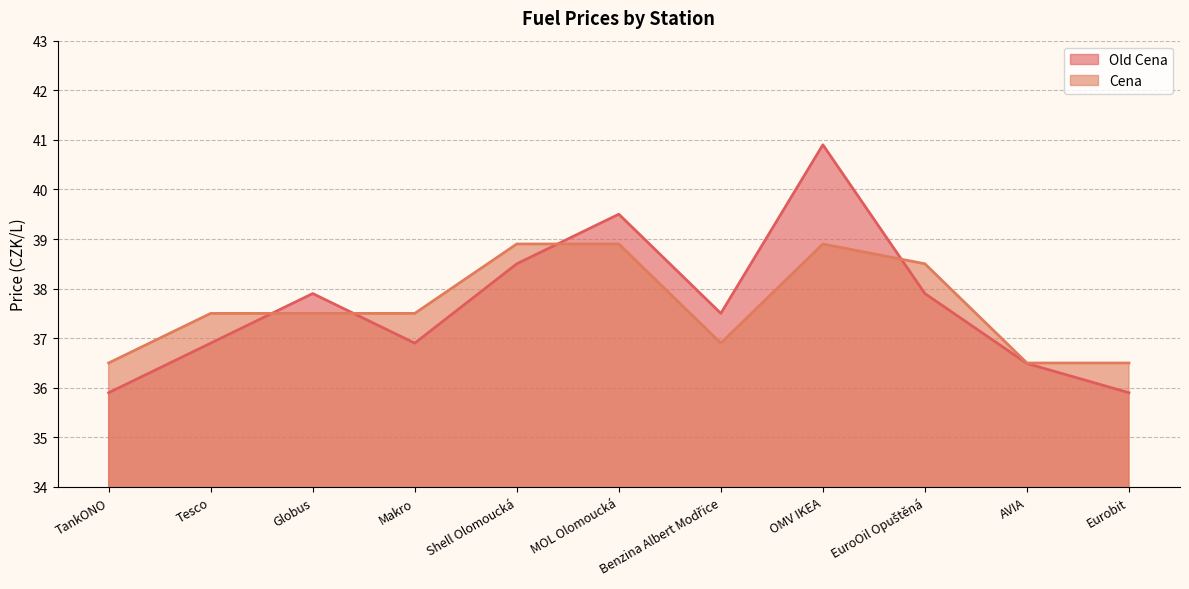

What are all the series names shown in the legend?

Old Cena, Cena